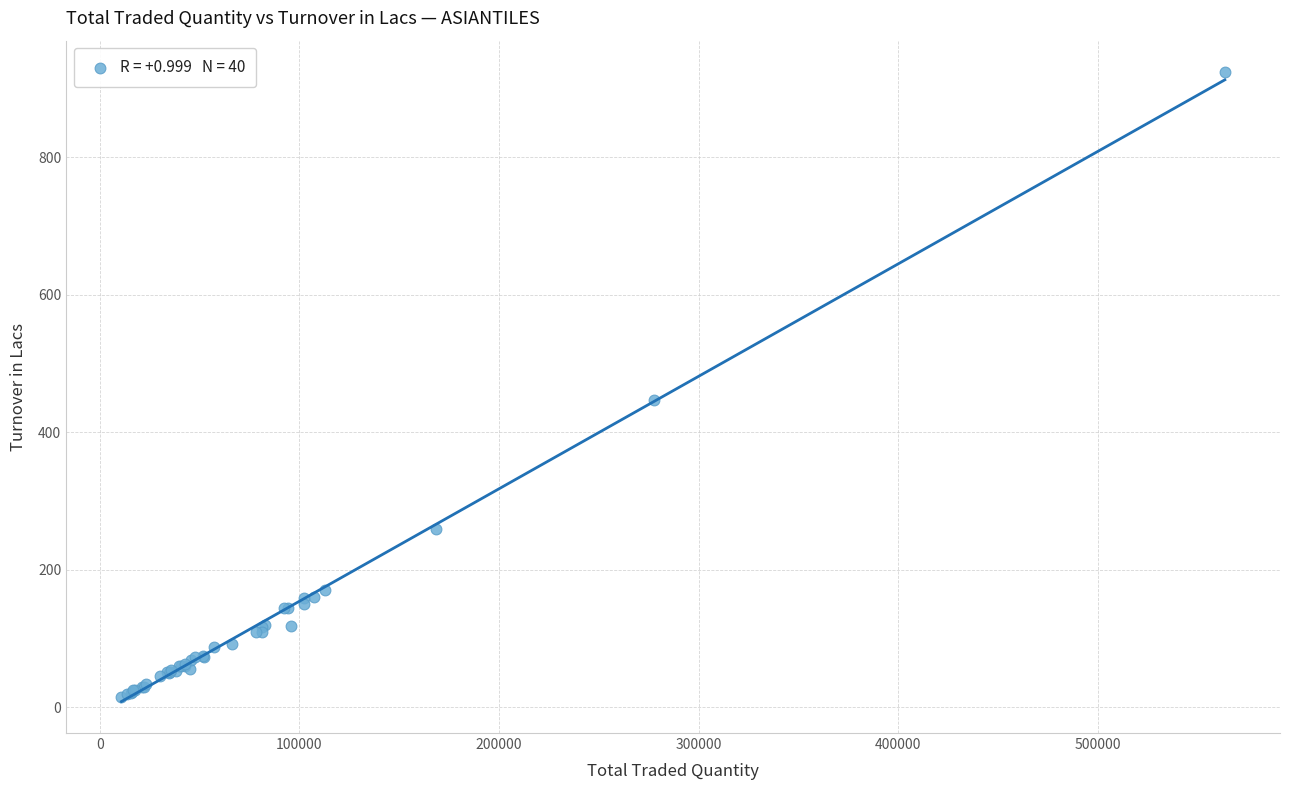

What Y value in the scatter plot is closest to 469?

446.9